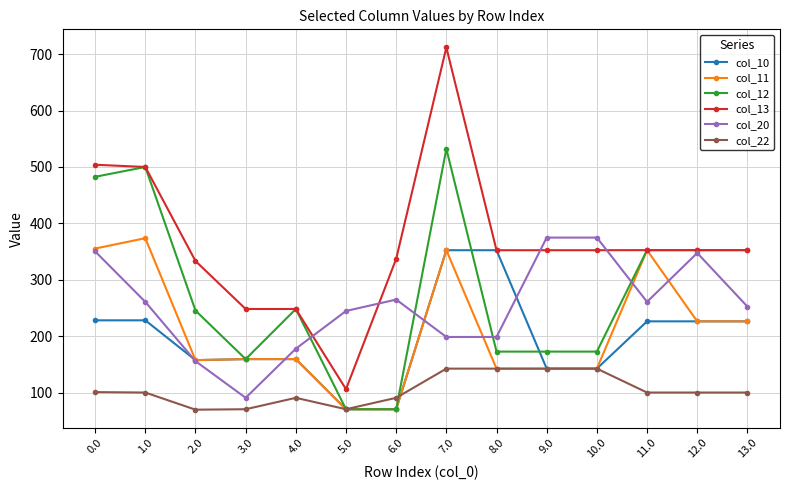

True or false: col_20 and col_22 intersect in this chart.

False